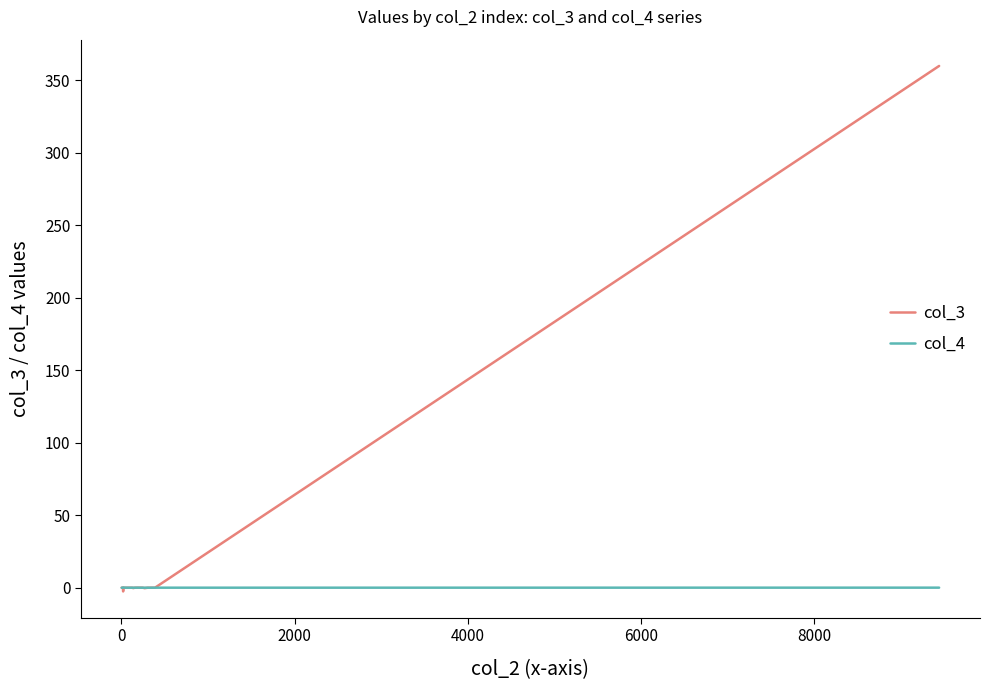

Which series has the largest total across all categories?

col_3